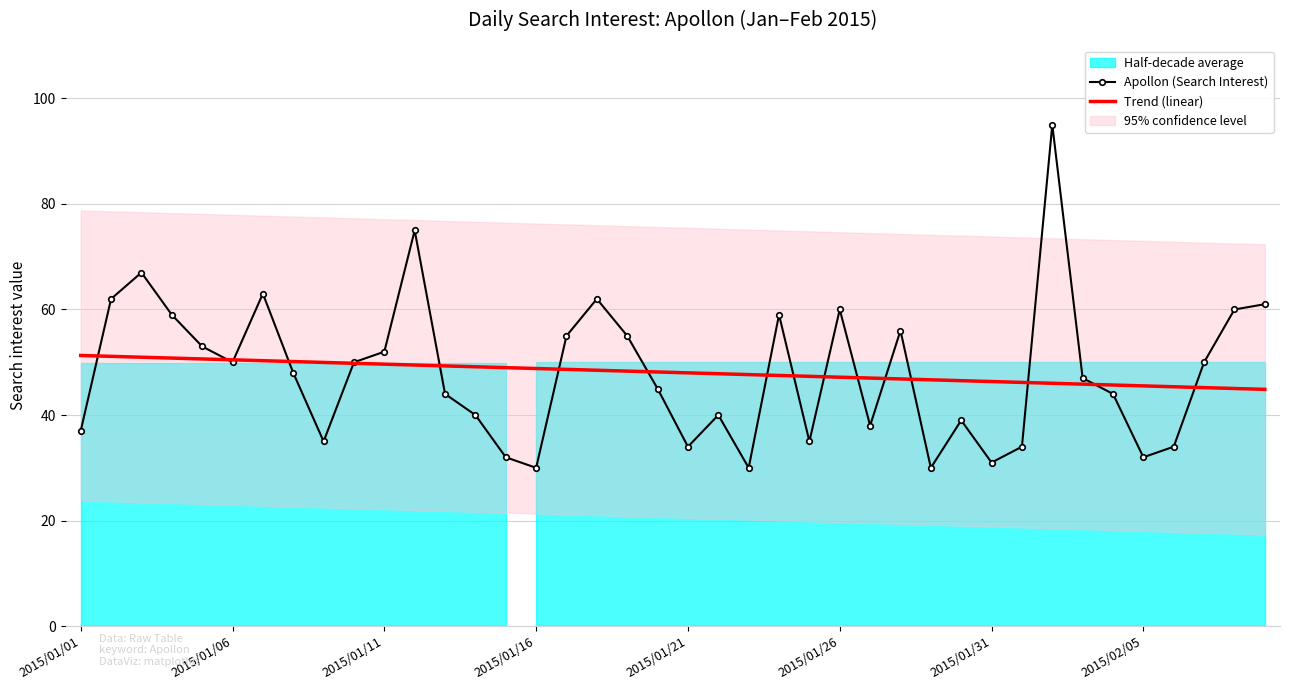

True or false: Apollon (Search Interest) and Trend (linear) cross at least once.

True